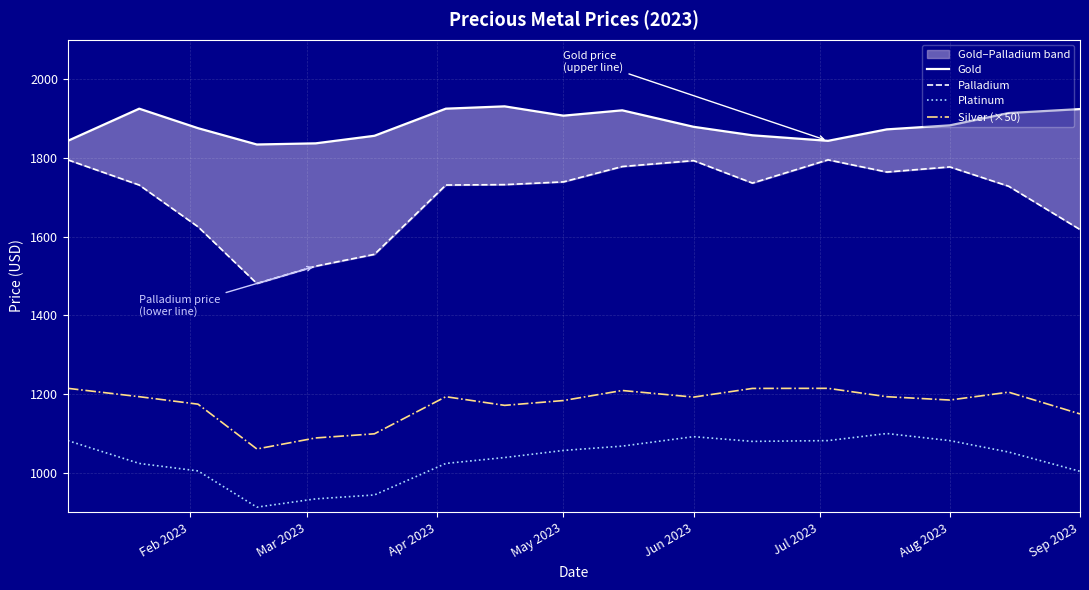

The value of Silver (×50) at May 2023 is 1183.8. True or false?

True